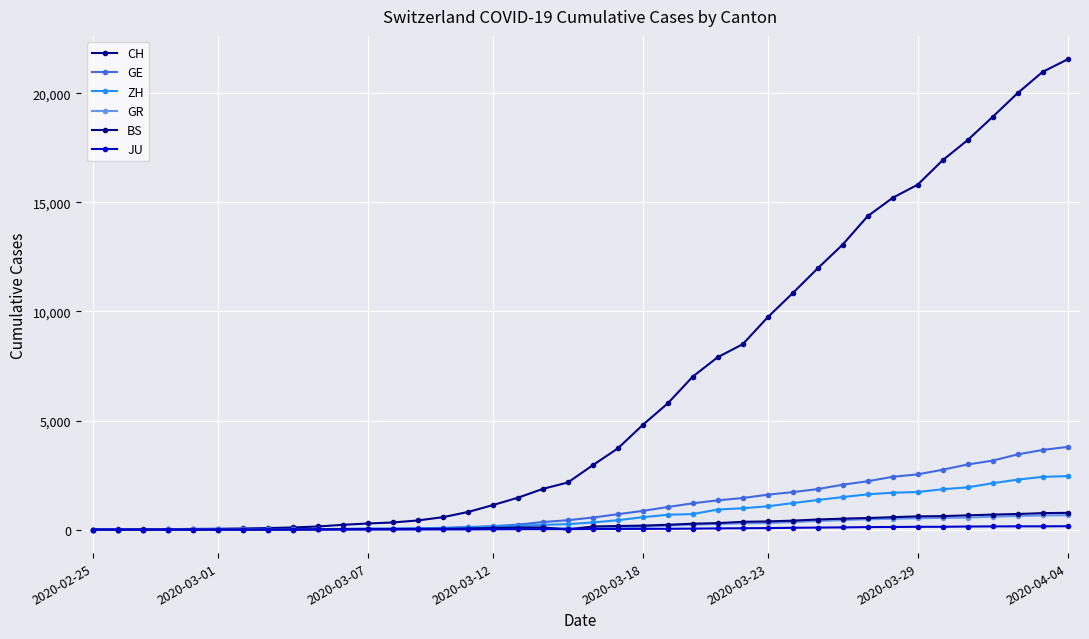

True or false: BS and ZH cross at least once.

False